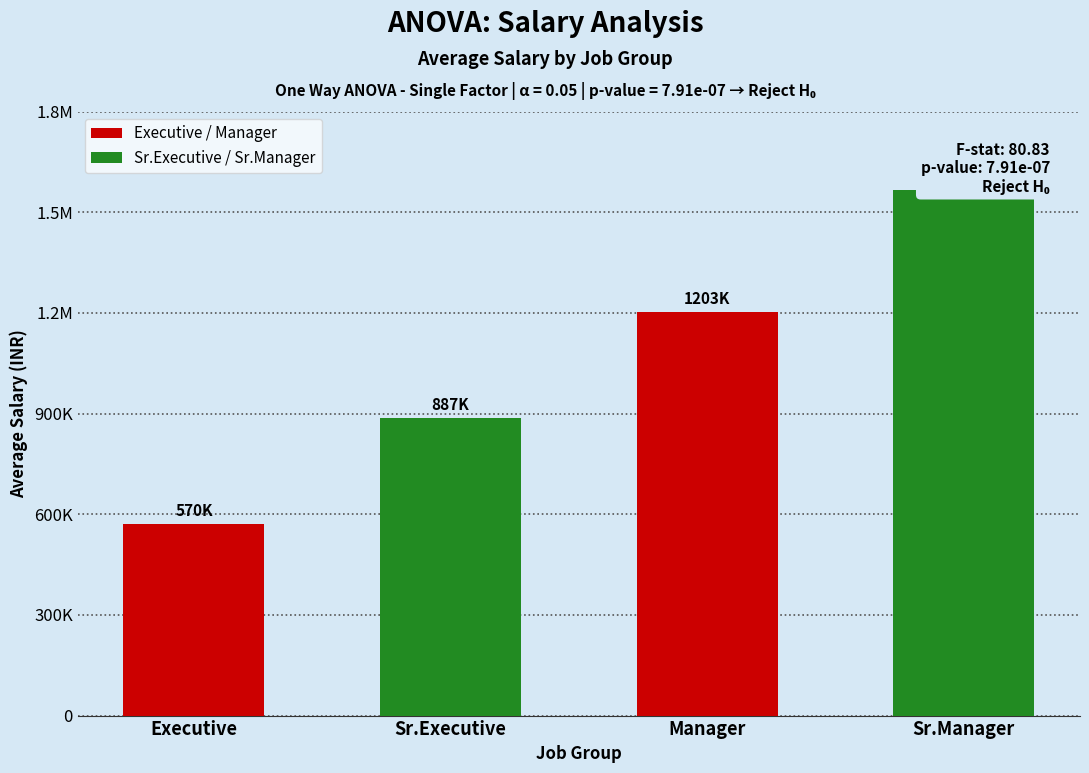

Where is the data nearest to the value 1067500?

Manager